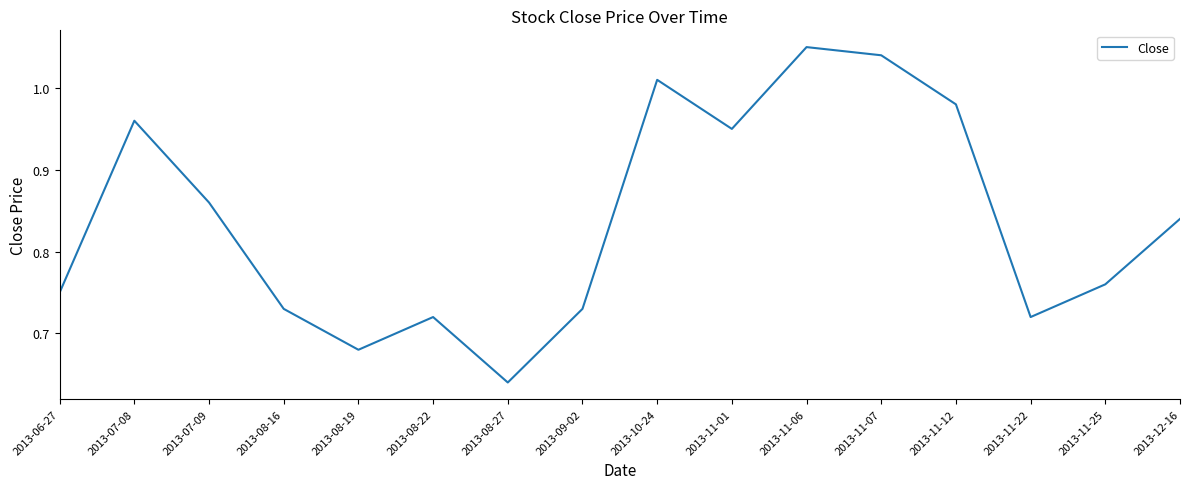

Between 2013-08-27 and 2013-11-07, which is larger?

2013-11-07